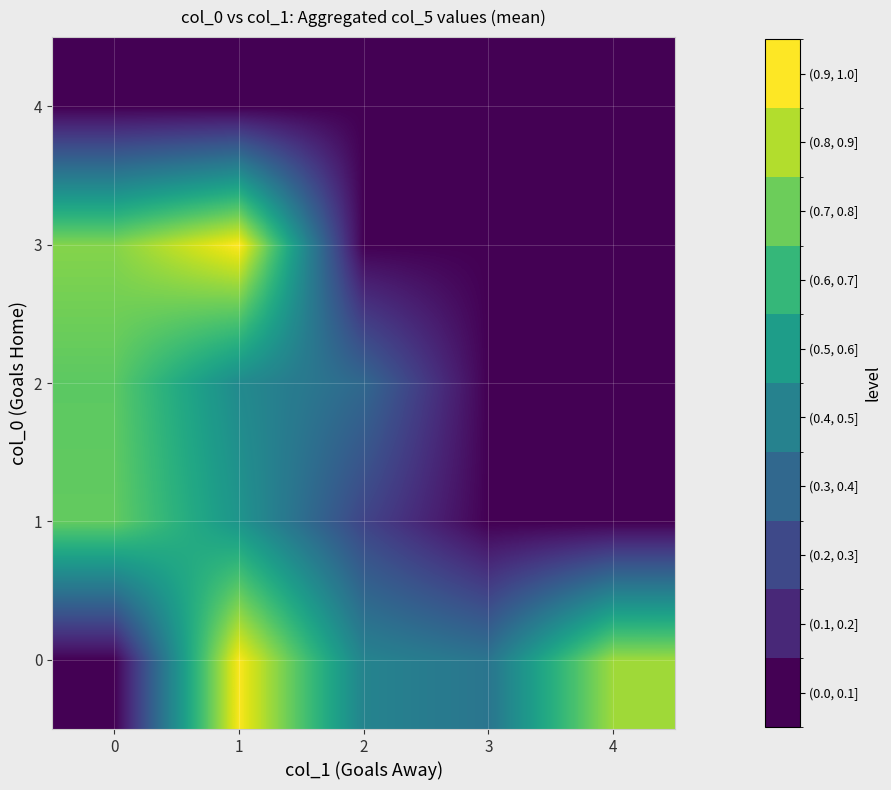

Reading left to right, extract all data points from this chart.

0: 0=0.0	1=1.0	2=0.4	3=0.4	4=0.9
1: 0=0.8	1=0.5	2=0.2	3=0.0	4=0.0
2: 0=0.7	1=0.5	2=0.3	3=0.0	4=0.0
3: 0=0.8	1=1.0	2=0.0	3=0.0	4=0.0
4: 0=0.0	1=0.0	2=0.0	3=0.0	4=0.0